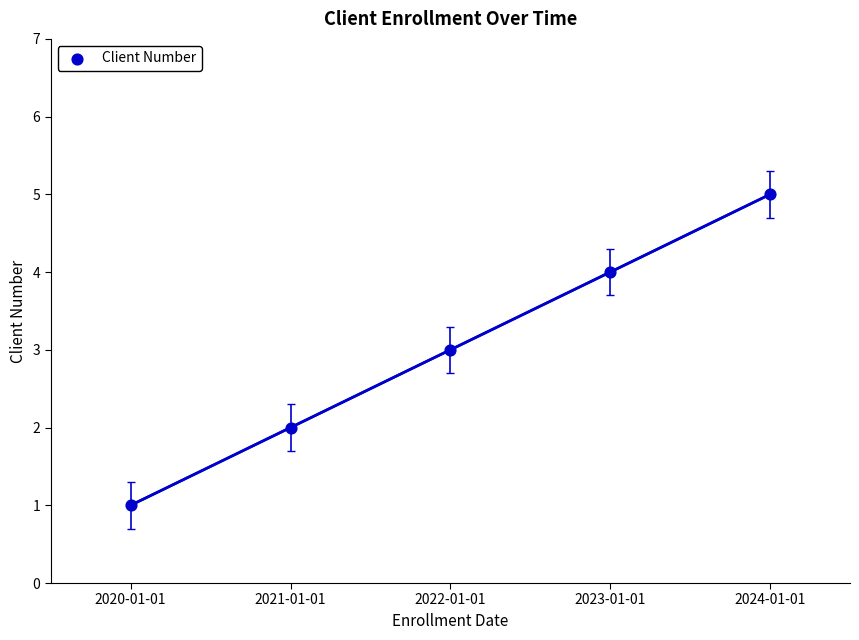

What is the average Y value?

3